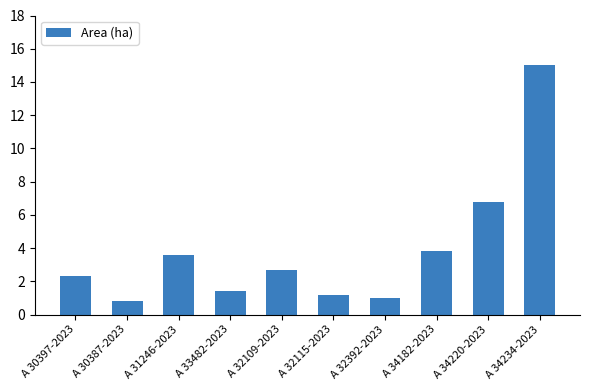

Reading left to right, extract all data points from this chart.

A 30397-2023=2.3	A 30387-2023=0.8	A 31246-2023=3.6	A 33482-2023=1.4	A 32109-2023=2.7	A 32115-2023=1.2	A 32392-2023=1.0	A 34182-2023=3.8	A 34220-2023=6.8	A 34234-2023=15.0